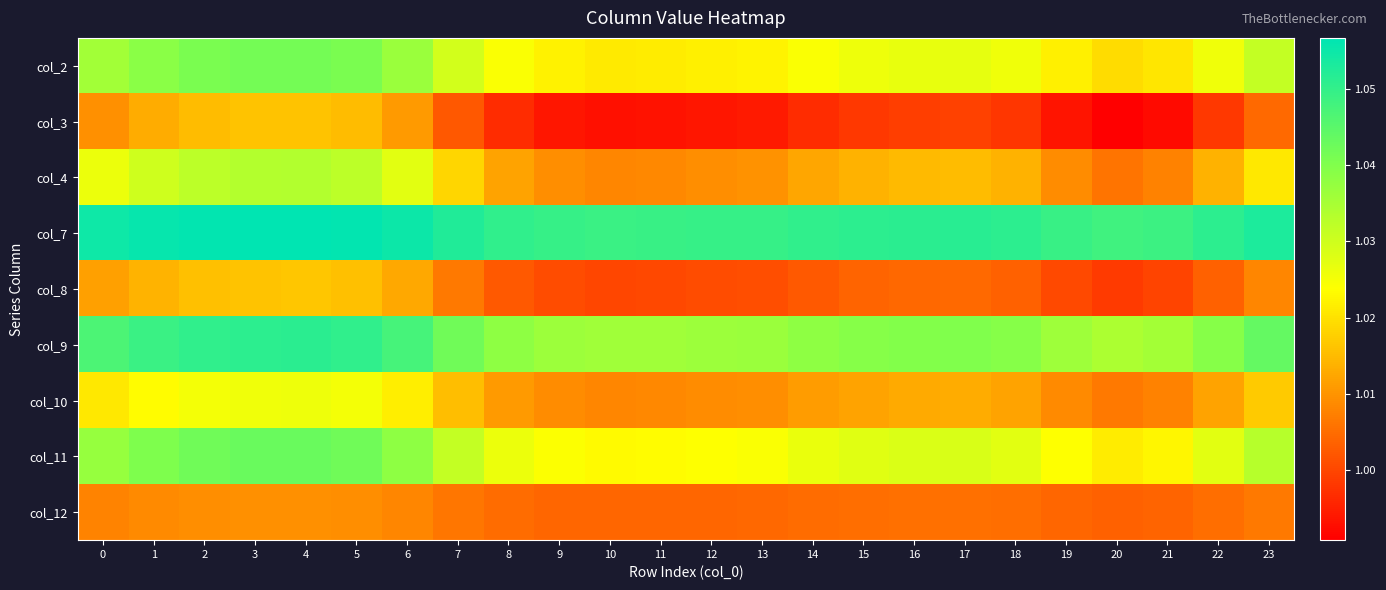

How many series are shown in this chart?

9